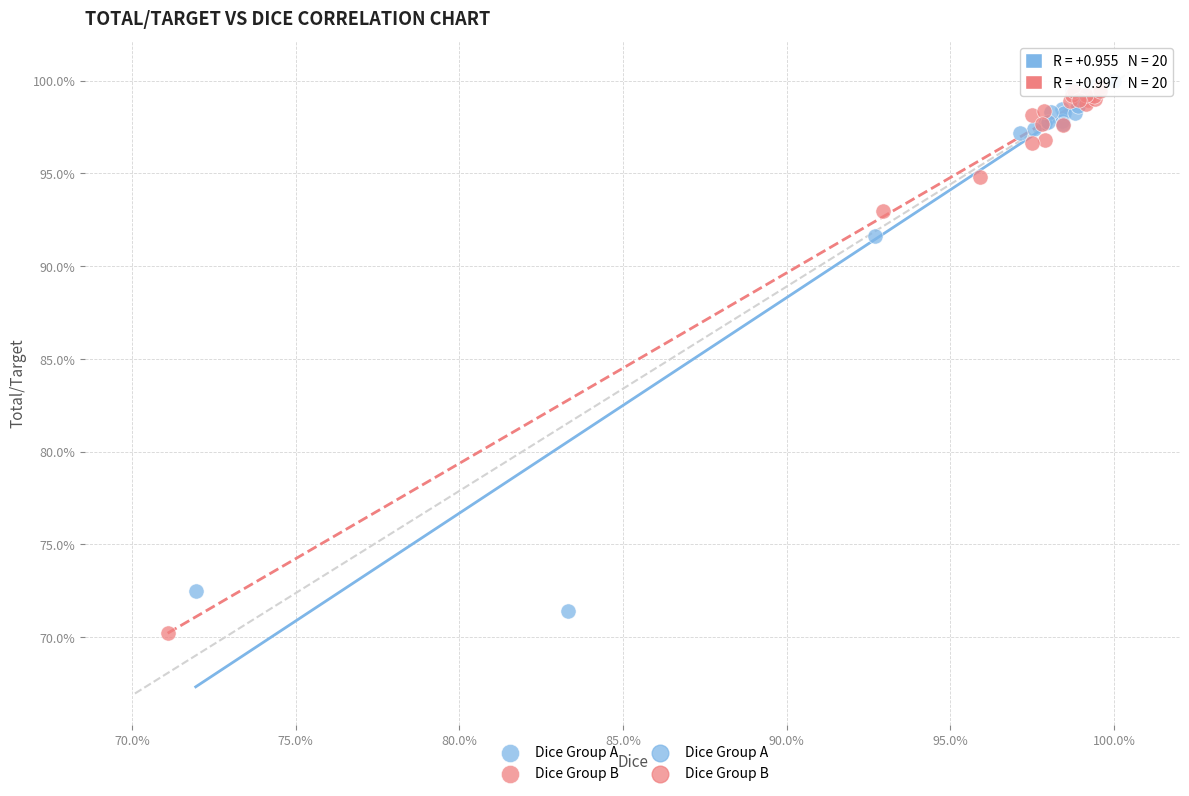

Which series contains the highest Y value?

Dice Group A